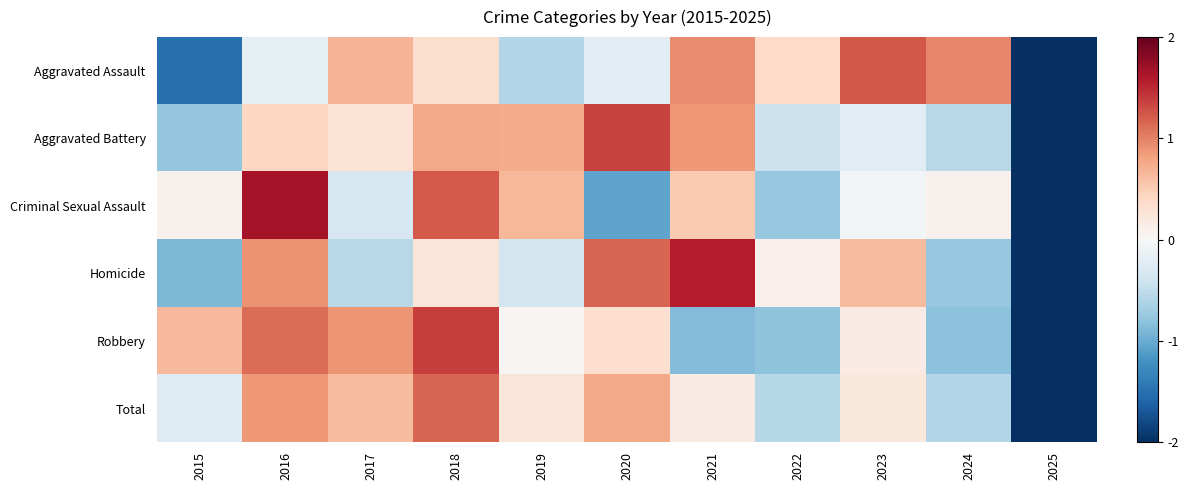

At how many categories does at least one series exceed -1?

10